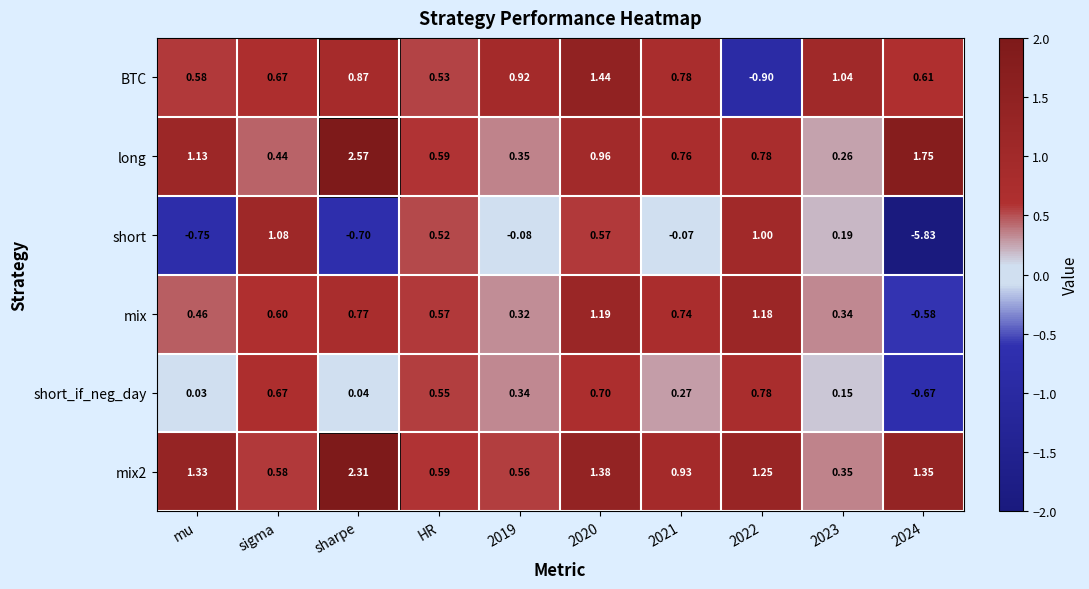

At how many categories does at least one series exceed 2?

1